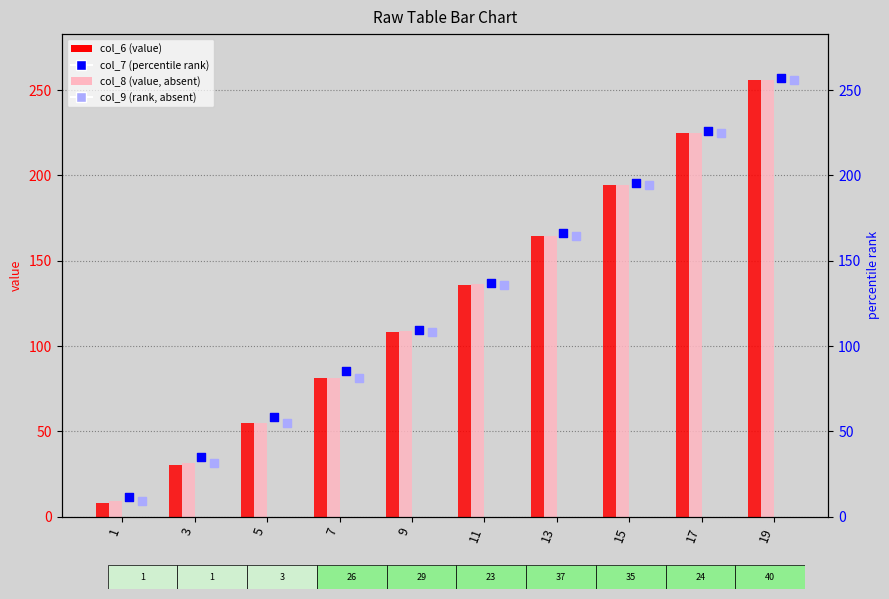

What is the total value across all series at 19?

1024.7